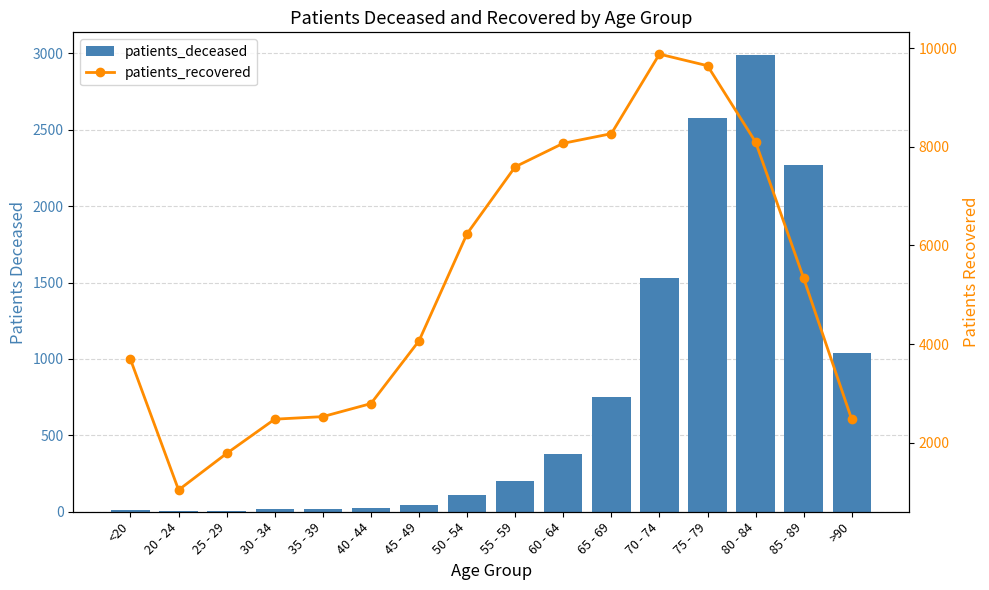

Between 60 - 64 and 75 - 79, which is larger?

75 - 79